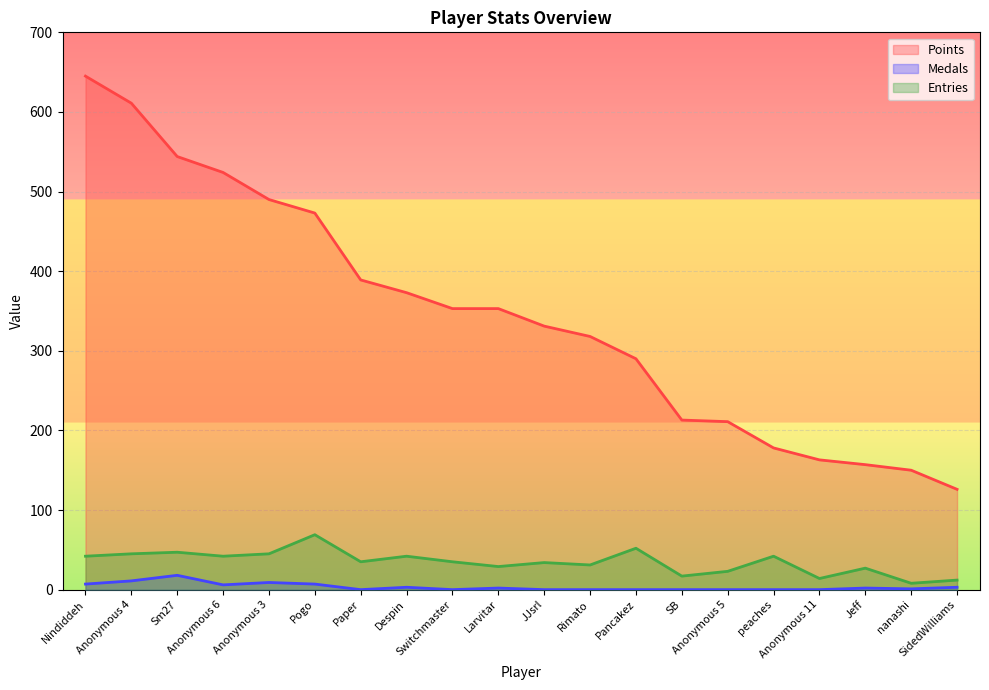

What is the label of the 19th point from the left?

nanashi